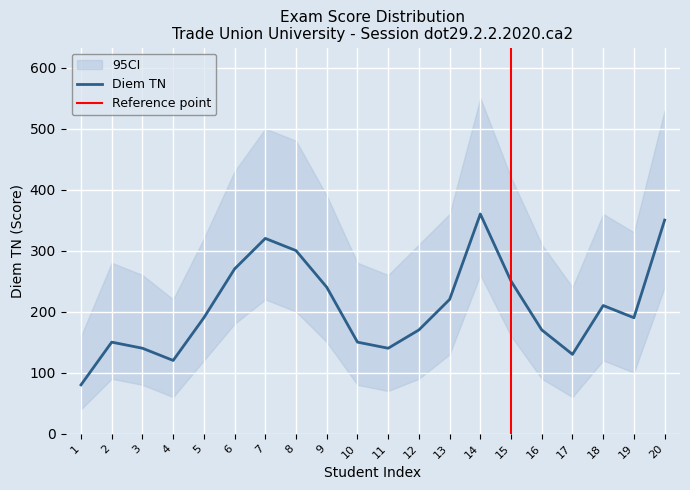

What is the value of the CI_high point at the 4th from the left?

220